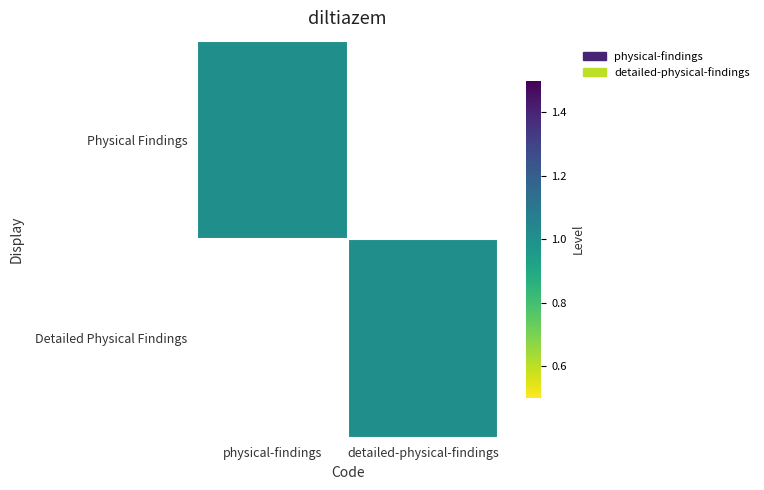

Reading right to left, transcribe all the data shown in this chart.

Physical Findings: detailed-physical-findings=0	physical-findings=1
Detailed Physical Findings: detailed-physical-findings=1	physical-findings=0